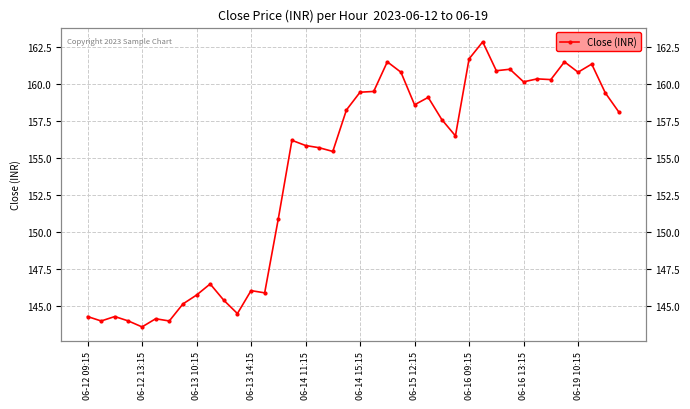

Is it true that the value at 06-16 09:15 is 94.6?

False